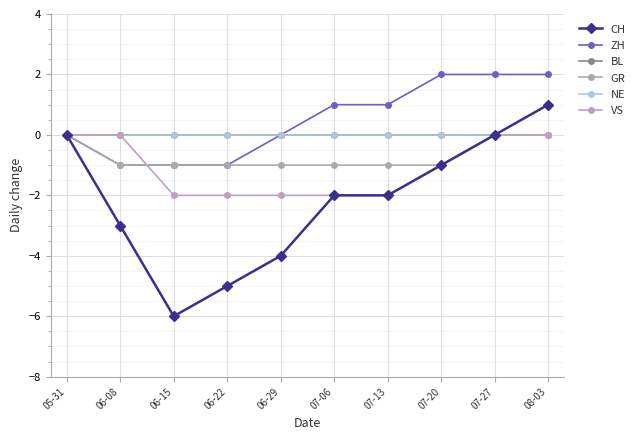

What is the average value of the CH series?

-2